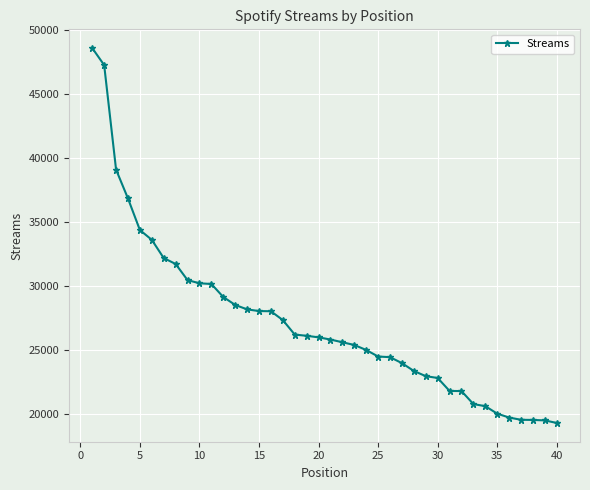

What is the average value?

27193